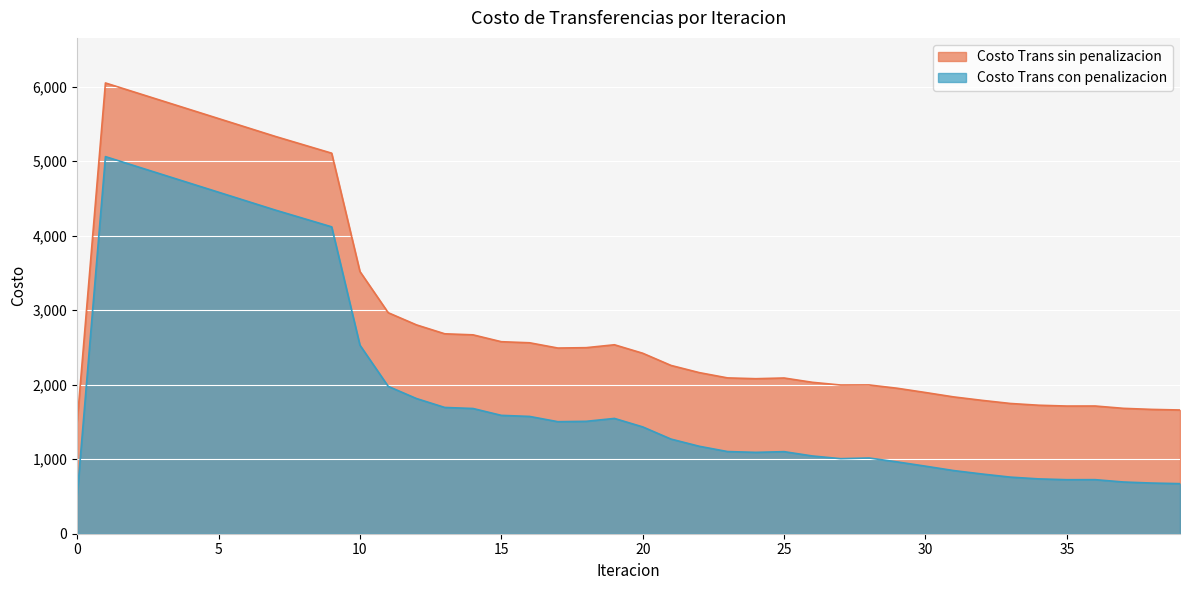

What is the smallest value displayed?

506.1